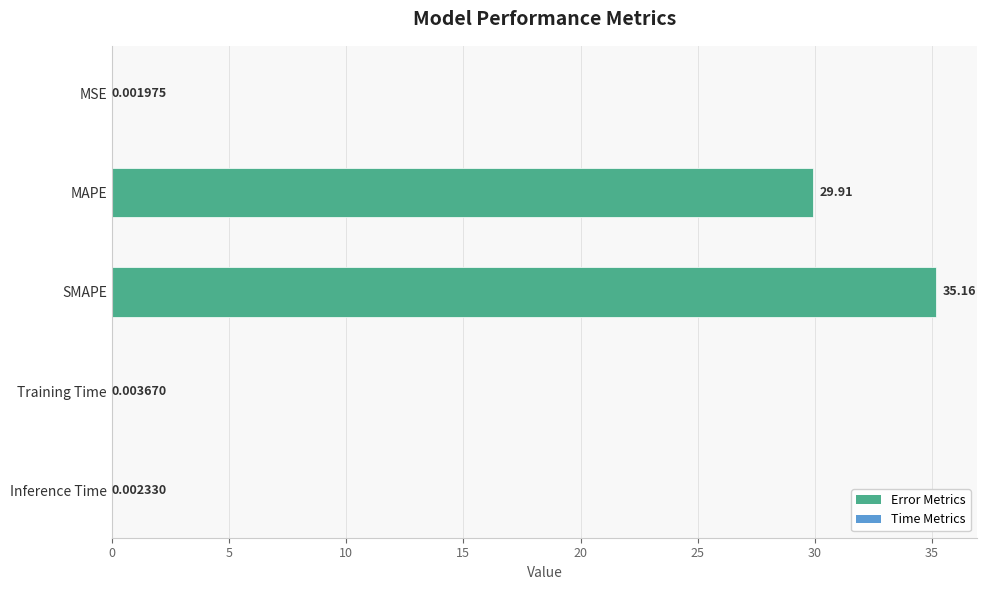

Which label corresponds to the largest value in the chart?

SMAPE